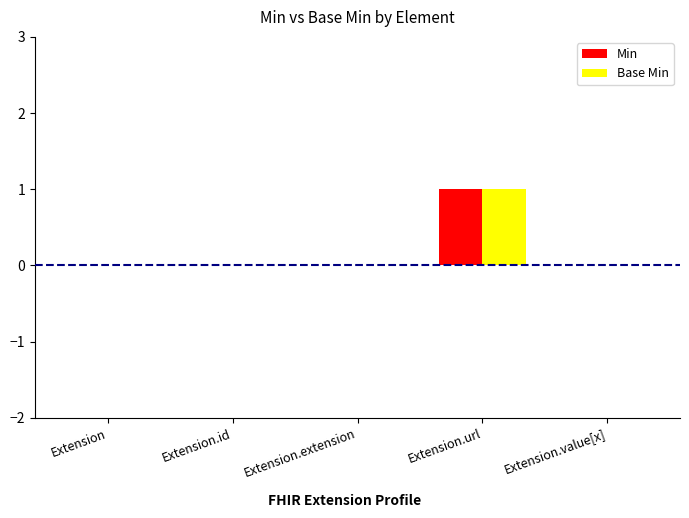

At which category is the sum across all series the highest?

Extension.url